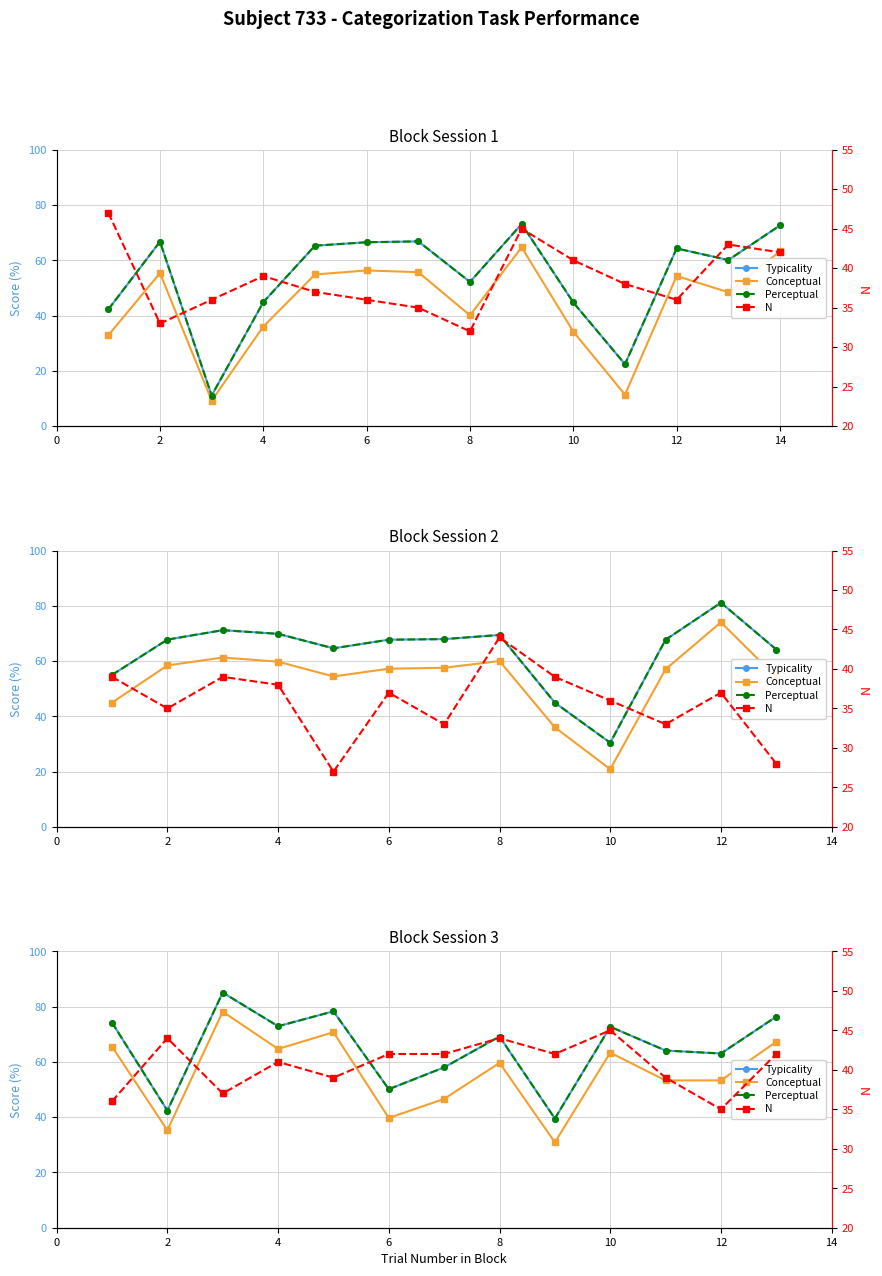

Rank the series at 2 from highest to lowest value.

N, Typicality, Perceptual, Conceptual